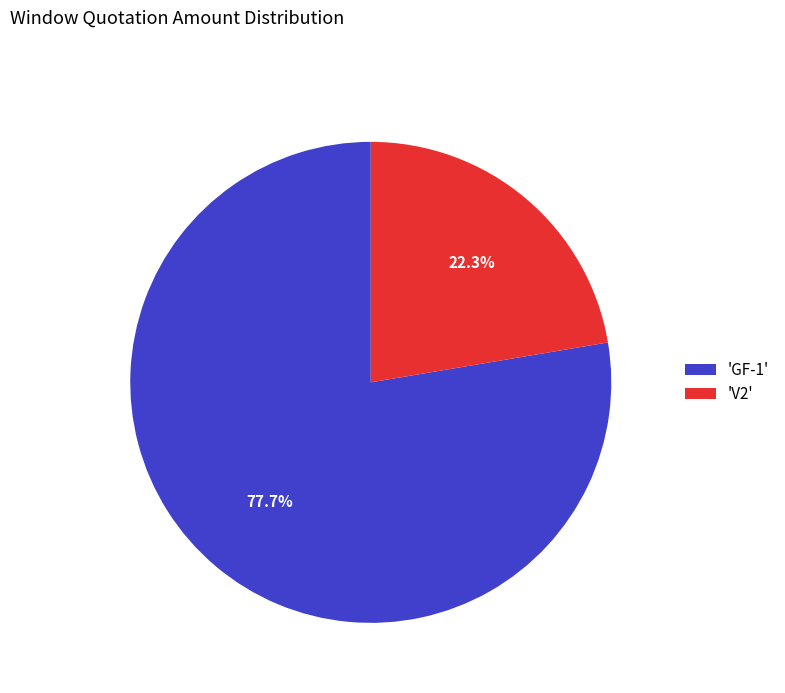

Do 'GF-1' and 'V2' together represent more than half of the pie?

Yes